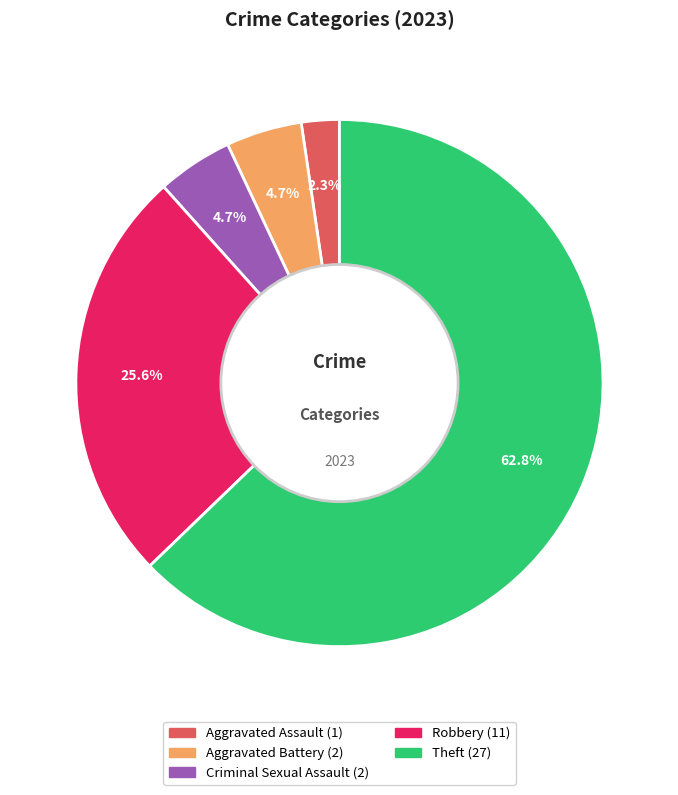

Does any single category account for the majority?

Yes